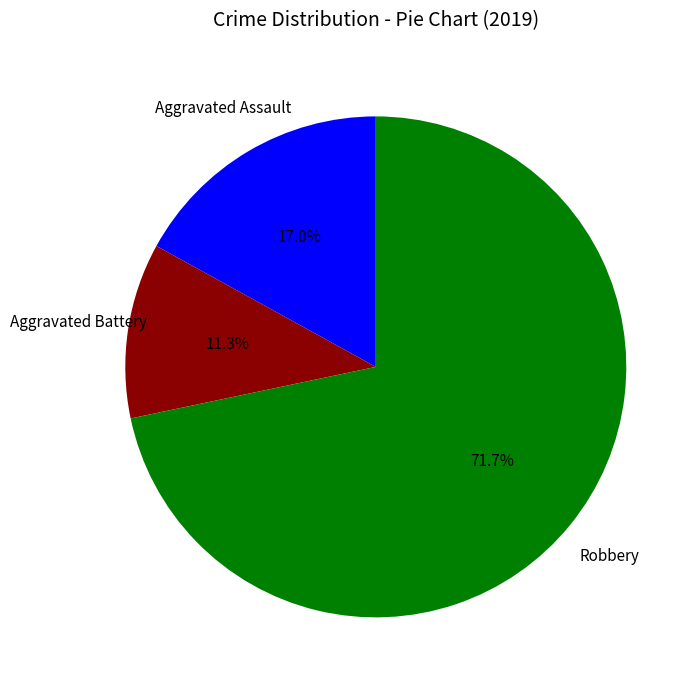

Count the number of slices in the pie.

3